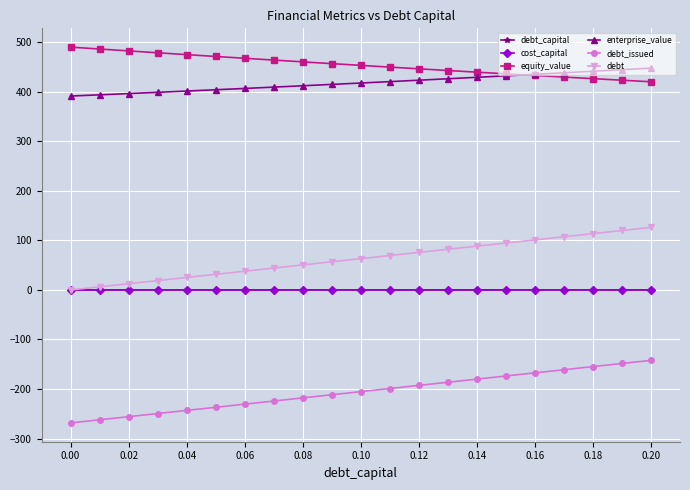

How many cost_capital values are between 0 and 1?

21